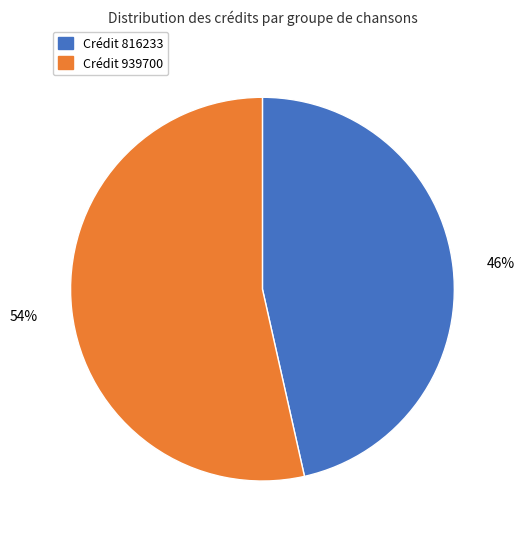

How many slices are in this pie chart?

2